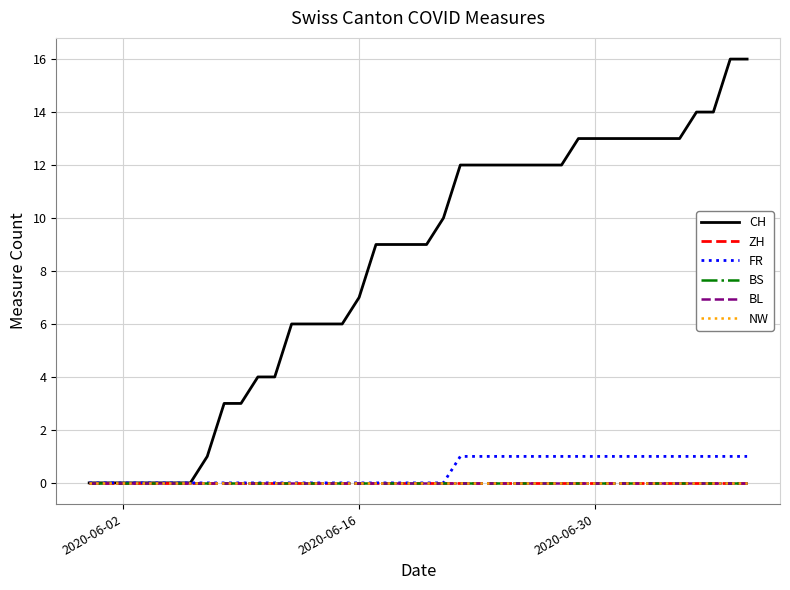

True or false: BS and ZH intersect in this chart.

False